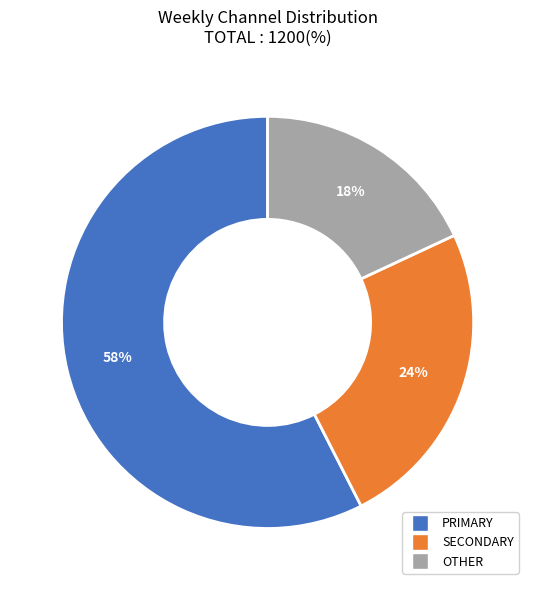

How many segments does this pie chart have?

3